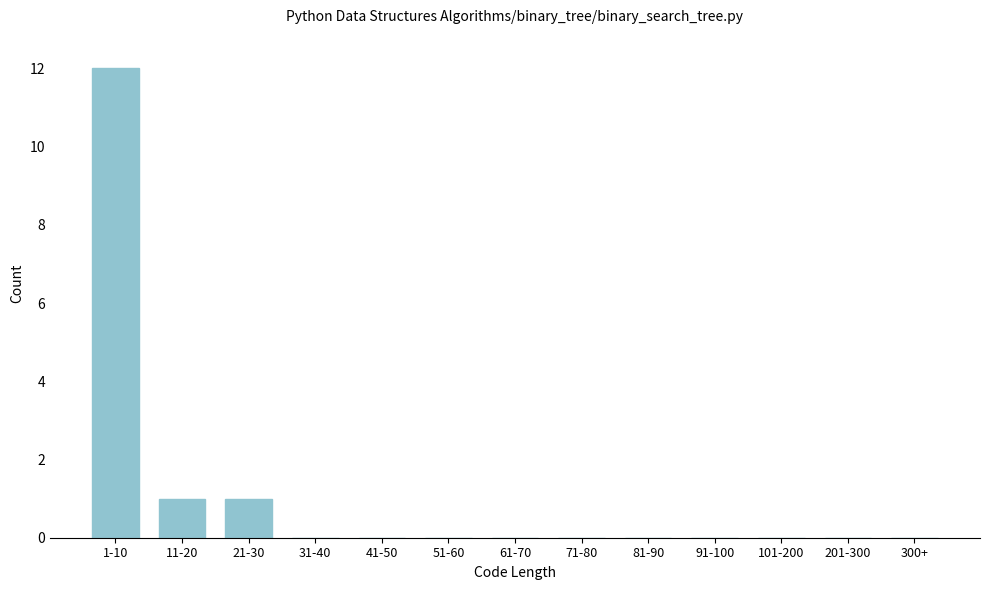

Reading left to right, extract all data points from this chart.

1-10=12	11-20=1	21-30=1	31-40=0	41-50=0	51-60=0	61-70=0	71-80=0	81-90=0	91-100=0	101-200=0	201-300=0	300+=0